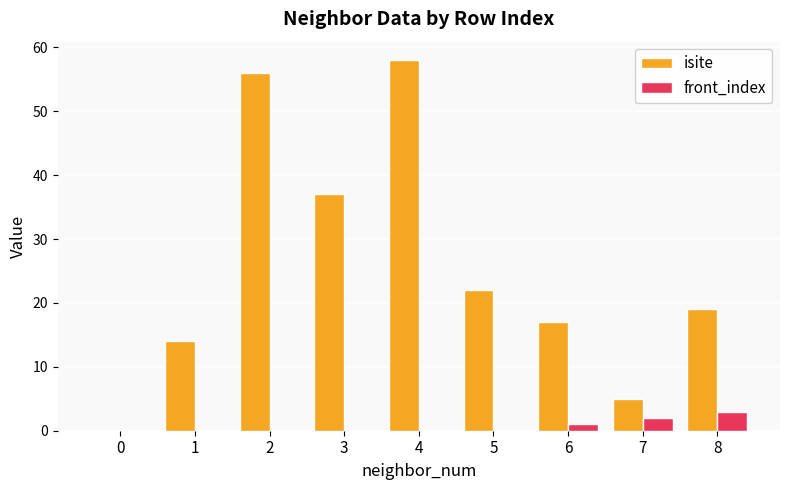

The value of front_index at 5 is 0. True or false?

True